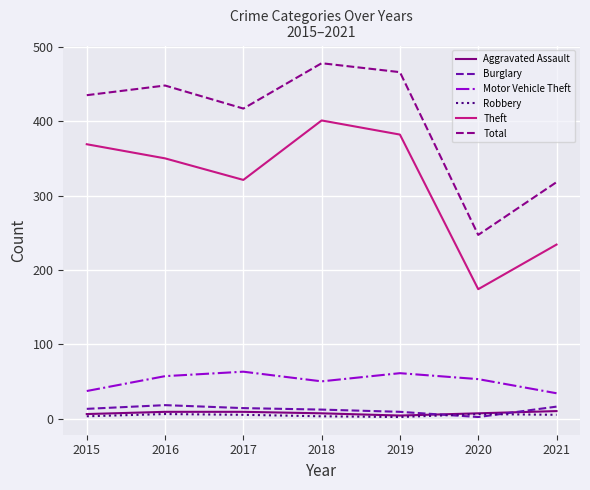

What is the total value across all series at 2017?

829